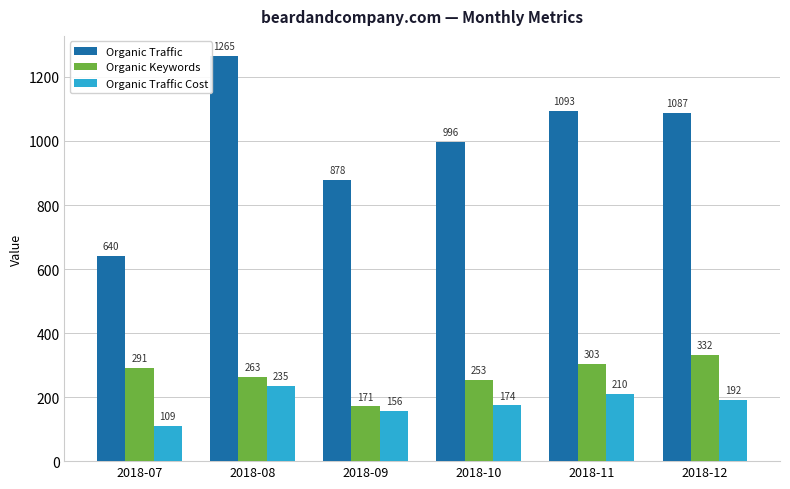

Does the chart contain stacked bars?

No